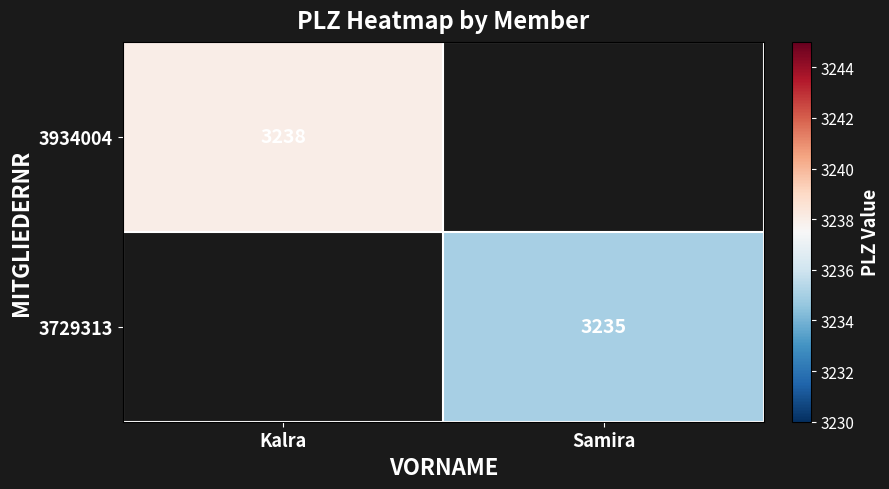

Is it true that 3729313 equals 1455 at Samira?

False